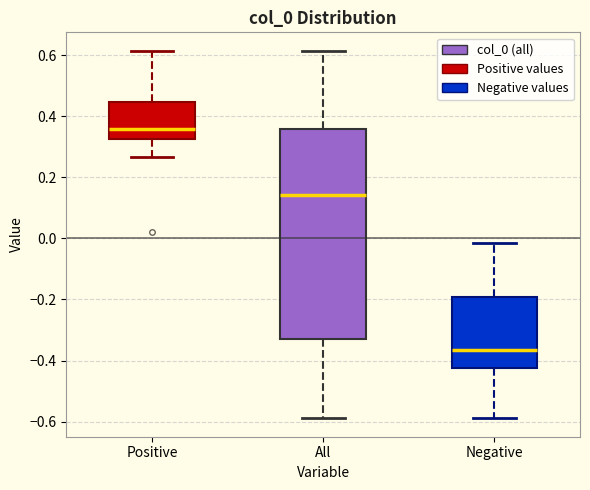

Reading left to right, read every box against the y-axis: the position of its median line, the range the box covers, and the ends of its whiskers. The values are not printed on the chart, so give them approximately, as read against the axis.

Positive: median 0.36, box 0.32 to 0.44, whiskers 0.26 to 0.62
All: median 0.14, box -0.34 to 0.36, whiskers -0.58 to 0.62
Negative: median -0.36, box -0.42 to -0.20, whiskers -0.58 to -0.02